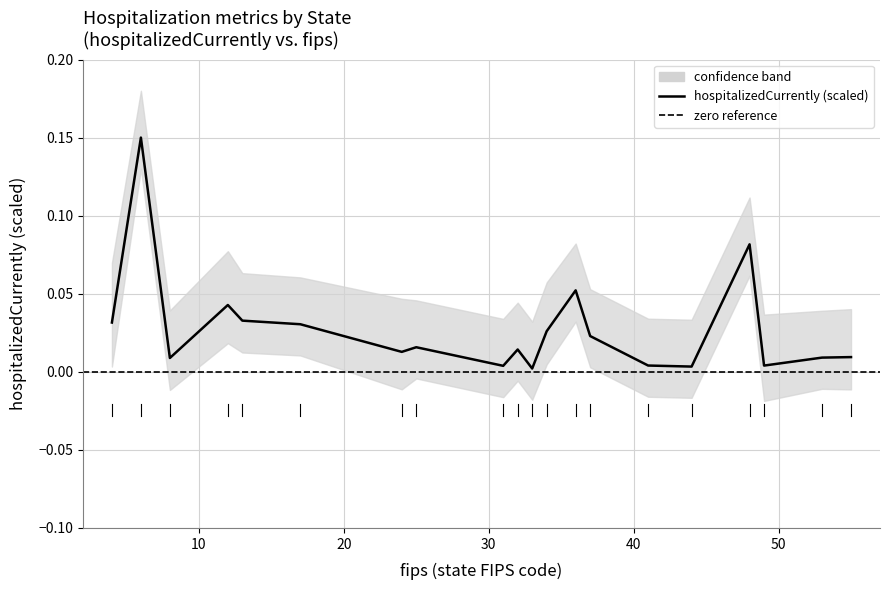

Is this an area chart (filled region under the line)?

No